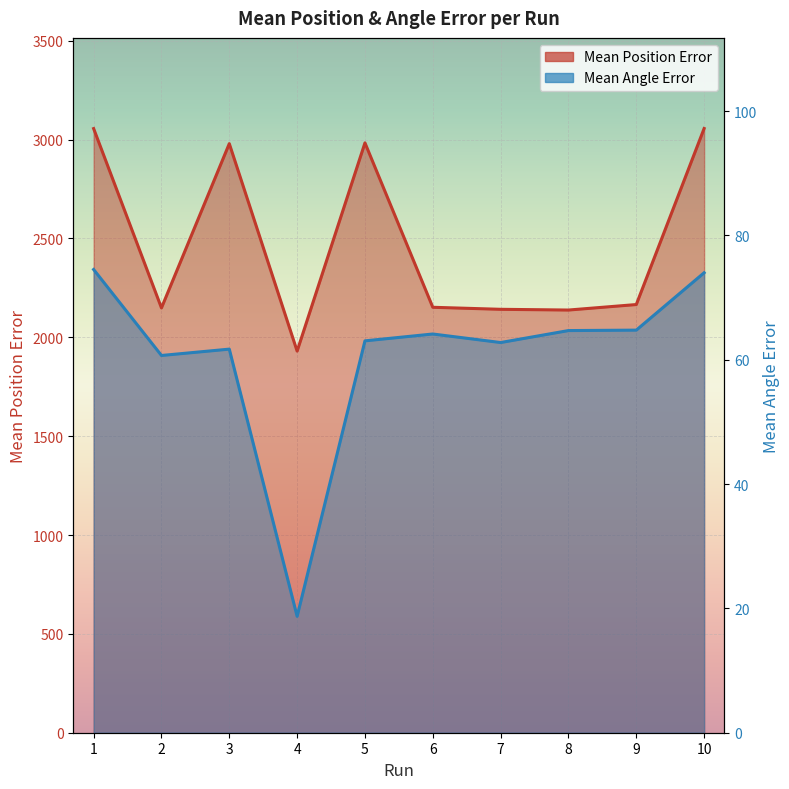

What is the value of the Mean Position Error point at the 3rd from the left?

2979.3